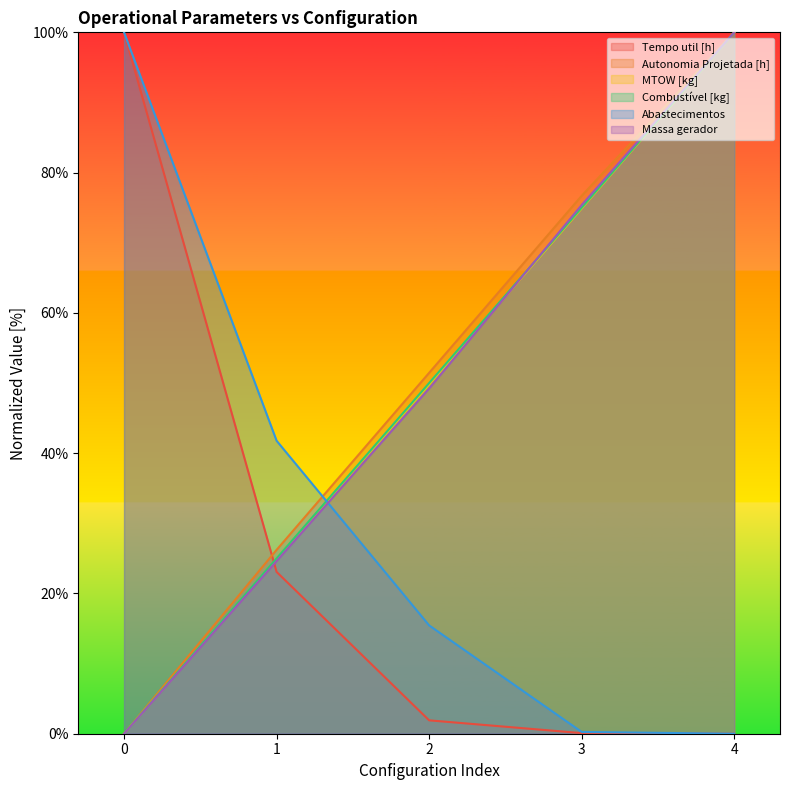

Between 3 and 1, which is larger?

1